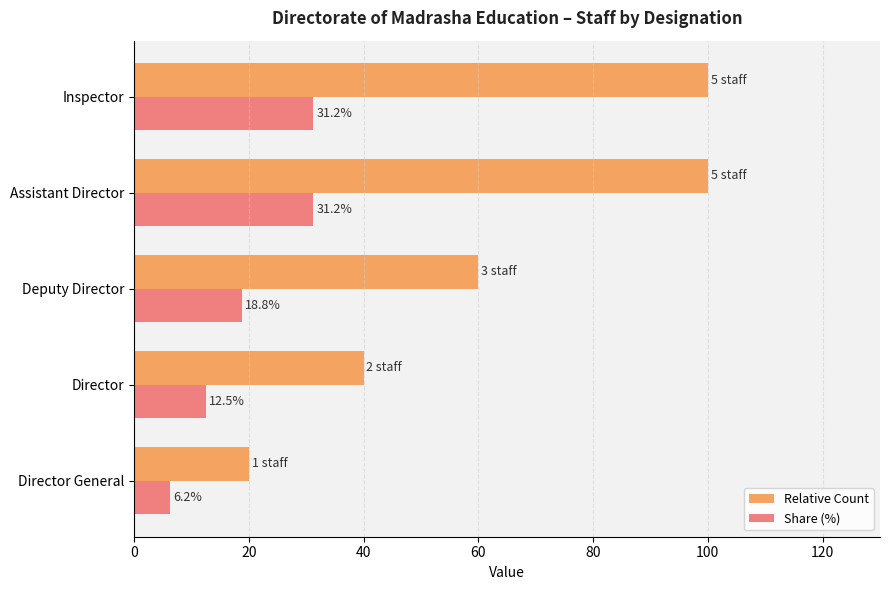

Which series has the largest total across all categories?

Relative Count